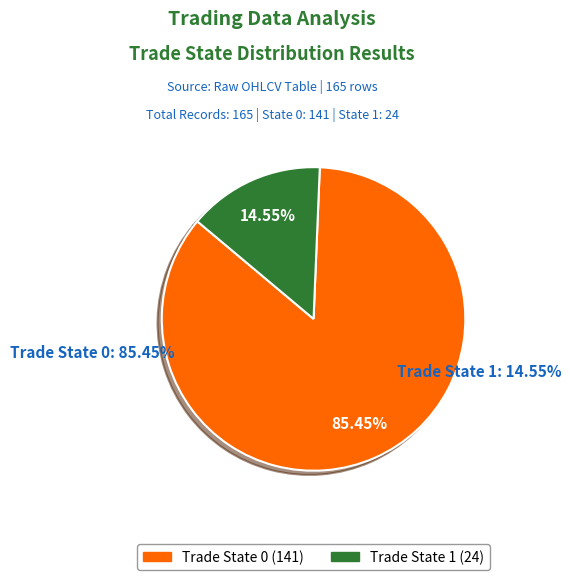

Does any single category account for the majority?

Yes